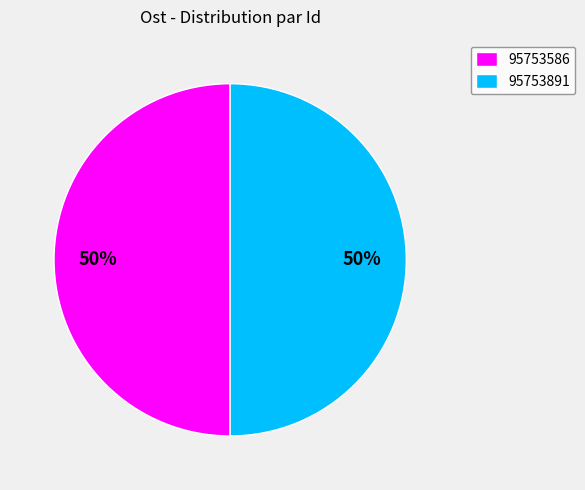

Is it true that 95753891 is 61% of the pie?

False